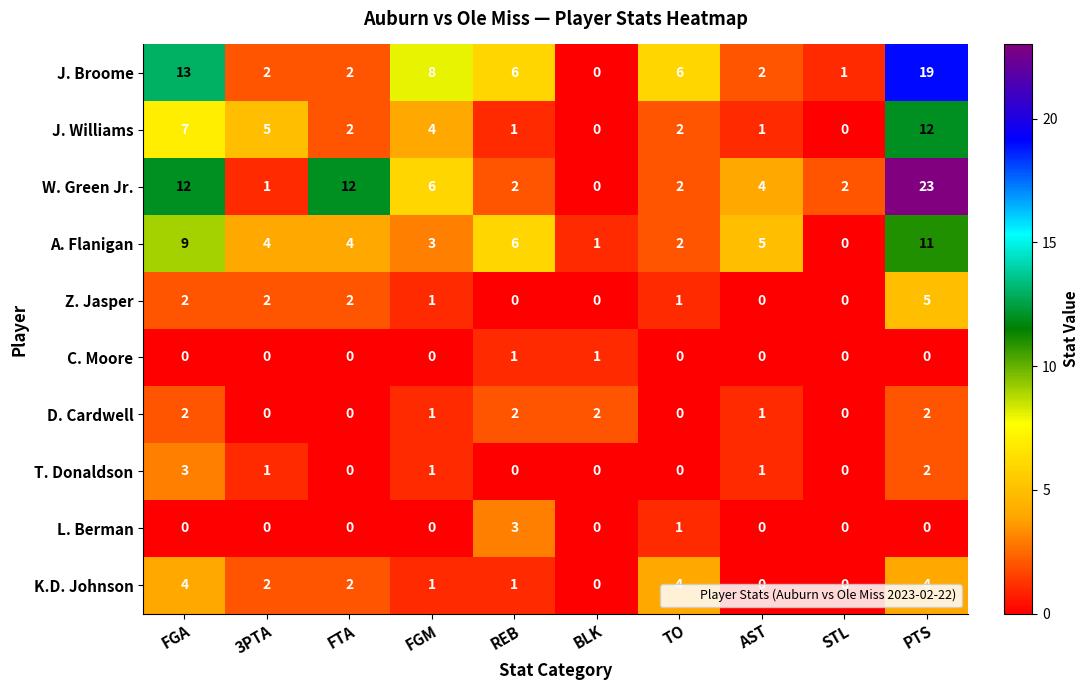

Between FGM and STL, which series saw the biggest shift?

J. Broome